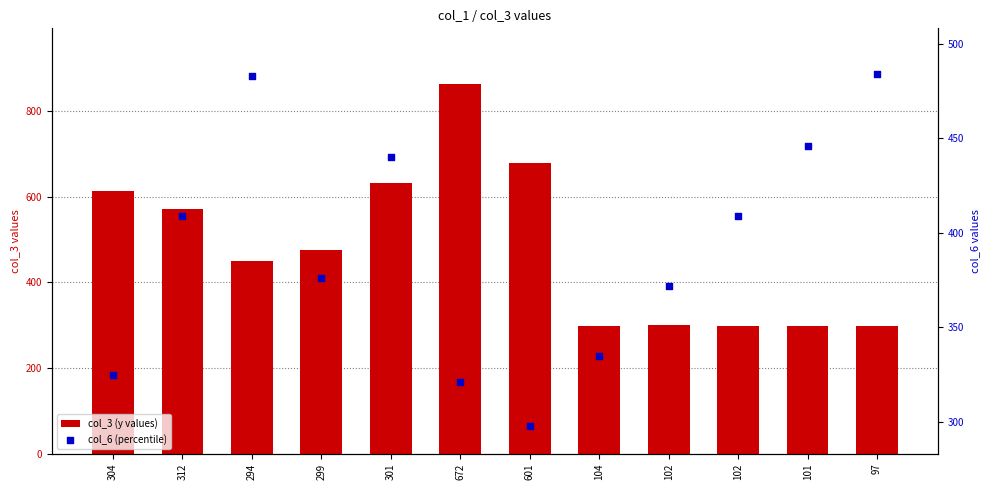

Is the value of col_3 (y values) at 101 greater than the value of col_6 (percentile) at 672?

No